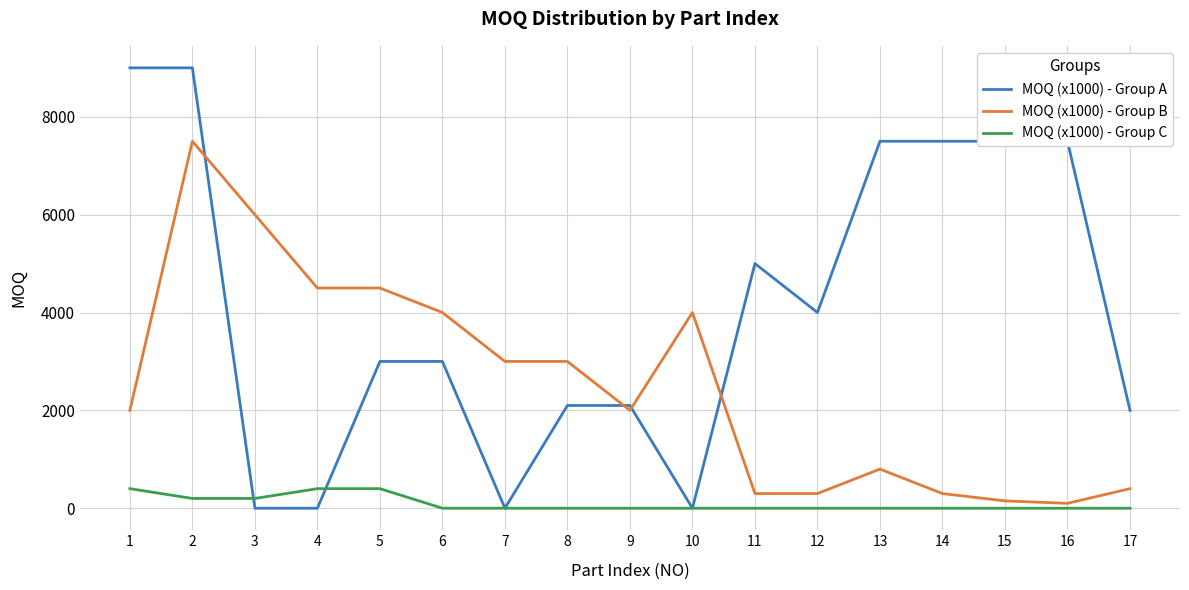

Which series has the widest spread of values?

MOQ (x1000) - Group A